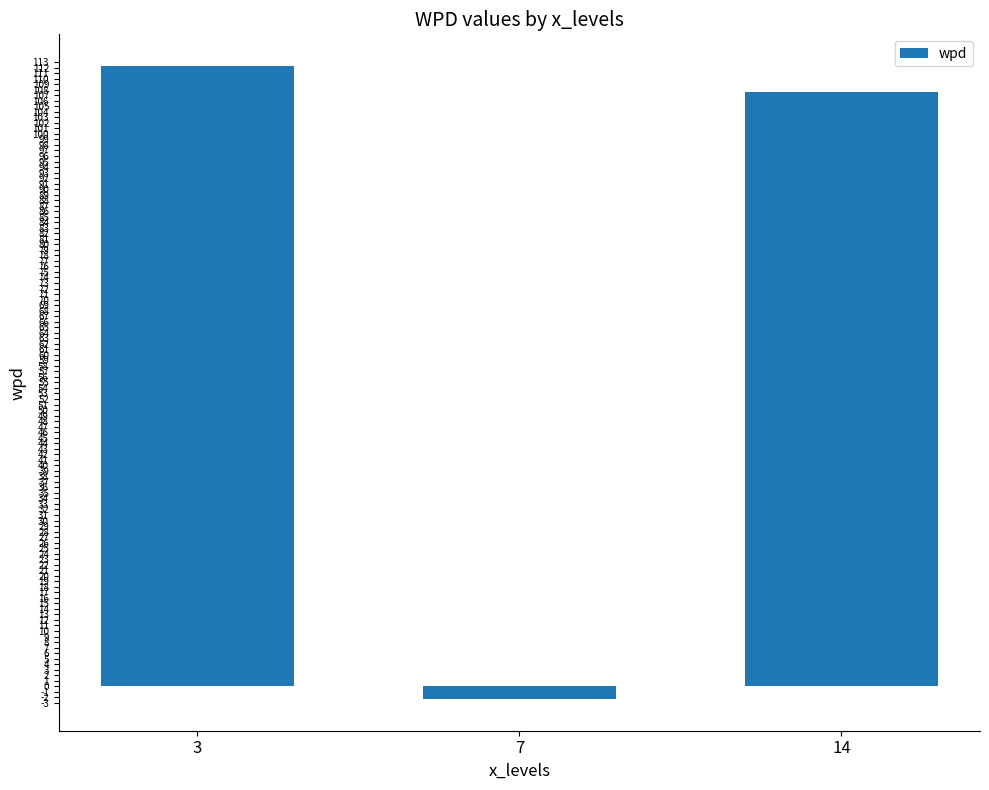

Rank the categories by value from lowest to highest.

7, 14, 3